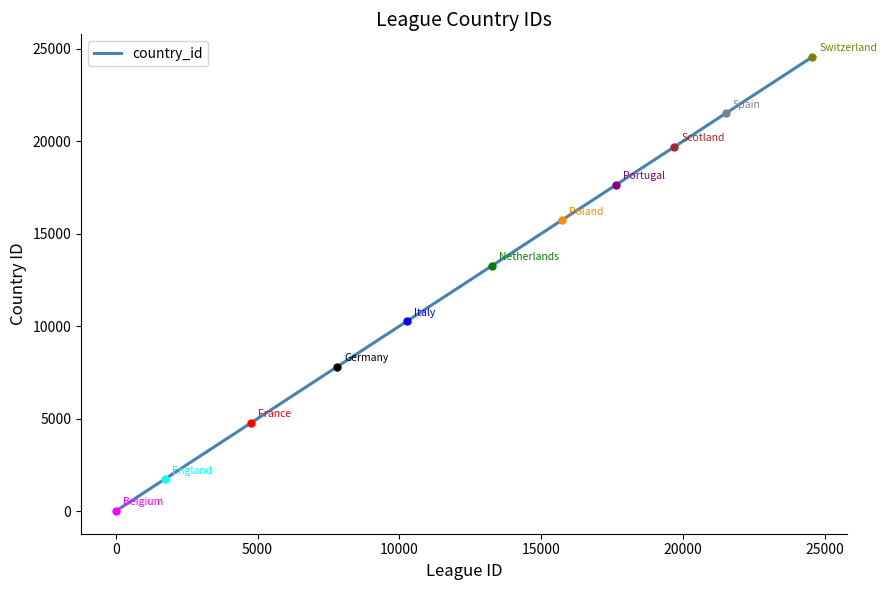

What is the difference between the maximum and minimum values?

24557.0